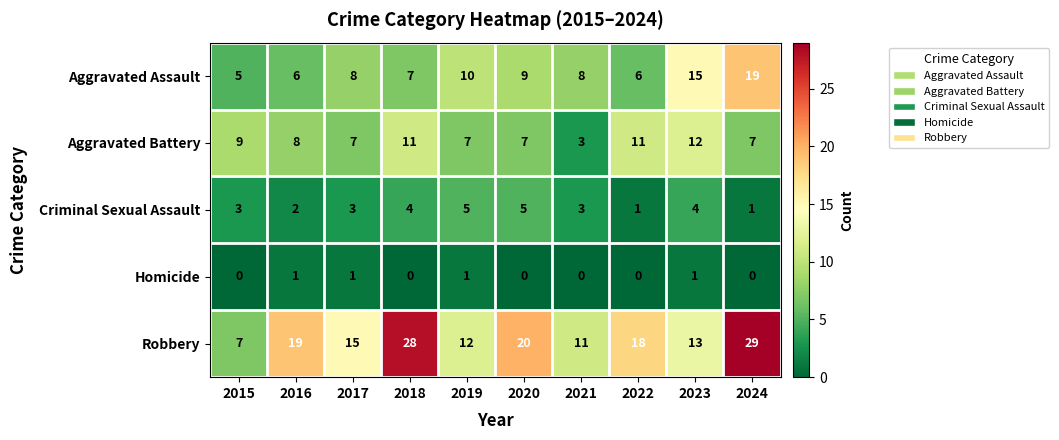

The Homicide series shows -1 at 2015. True or false?

False